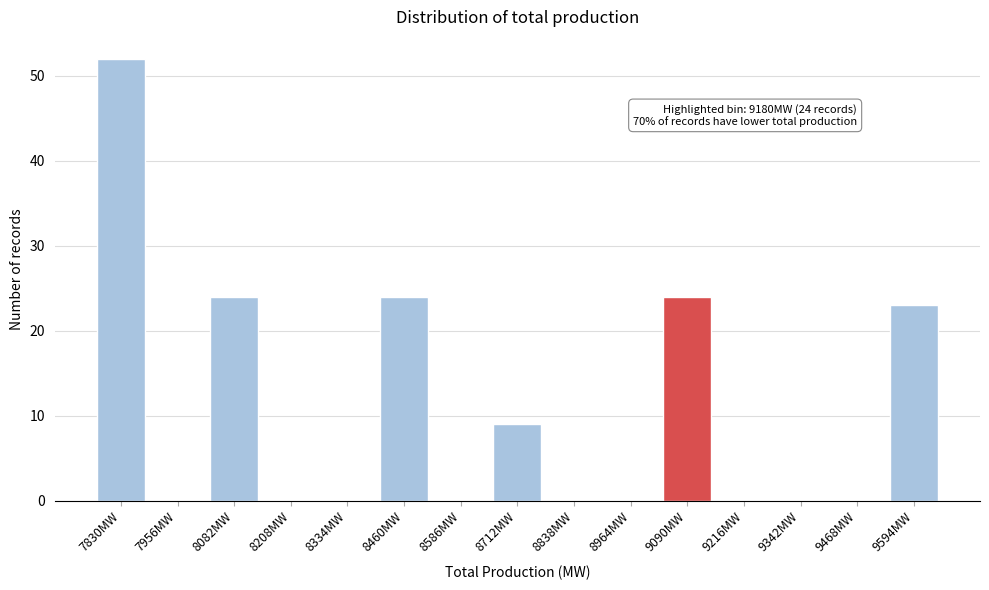

Reading left to right, list all the values displayed in this chart.

7830MW=52	7956MW=0	8082MW=24	8208MW=0	8334MW=0	8460MW=24	8586MW=0	8712MW=9	8838MW=0	8964MW=0	9090MW=24	9216MW=0	9342MW=0	9468MW=0	9594MW=23